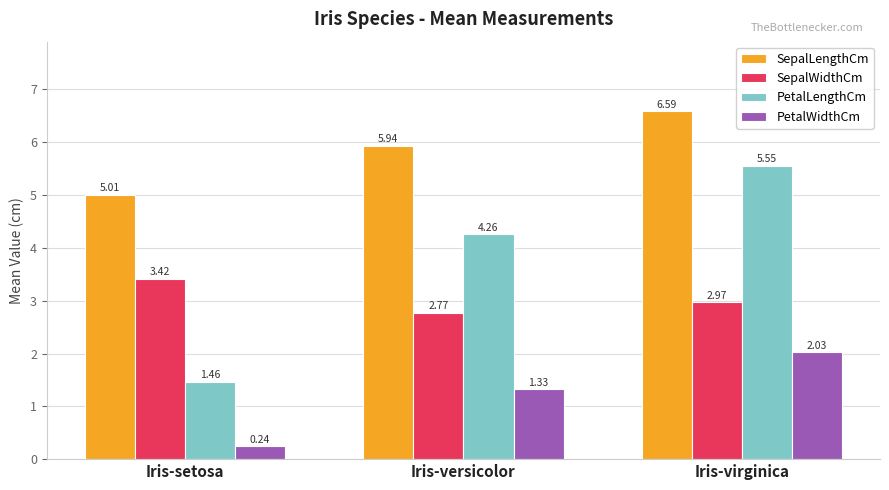

Which series has the widest spread of values?

PetalLengthCm